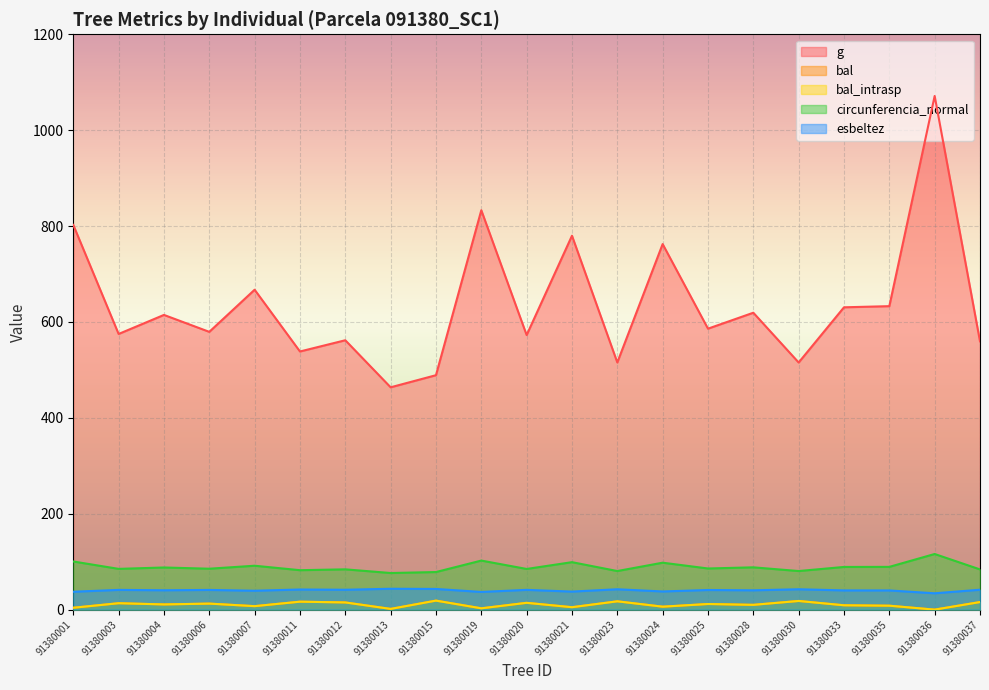

The g series shows 630.6 at 91380033. True or false?

True